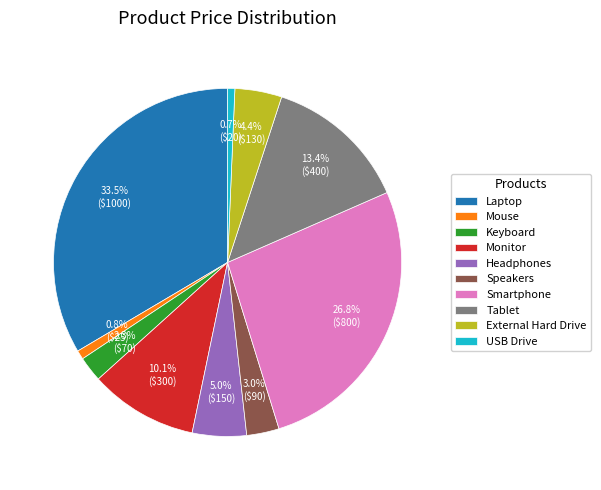

What is the ratio of the value at Monitor to the value at External Hard Drive?

2.3